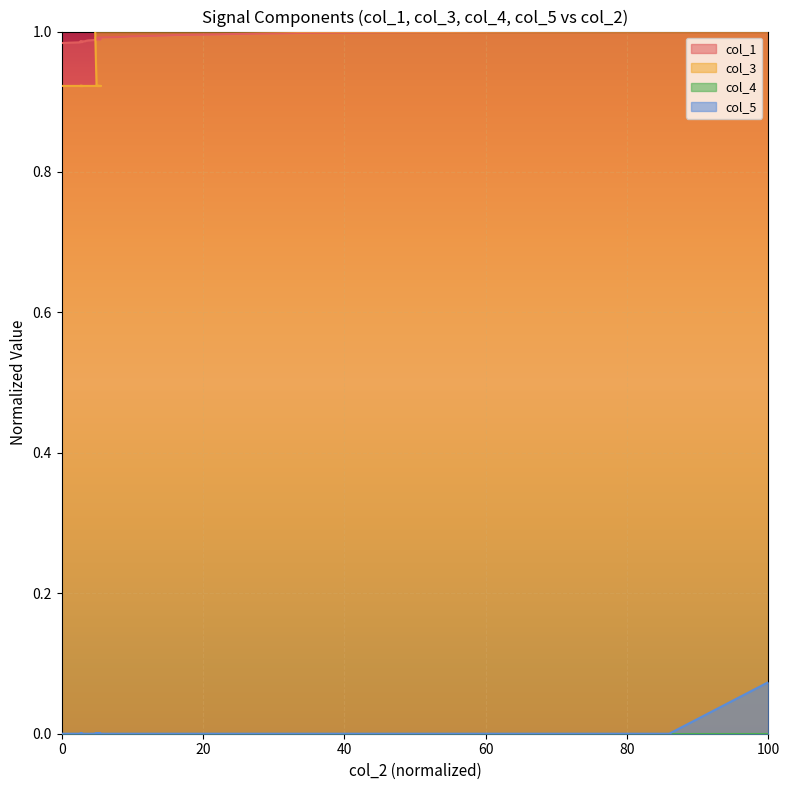

True or false: col_5 and col_3 cross at least once.

False